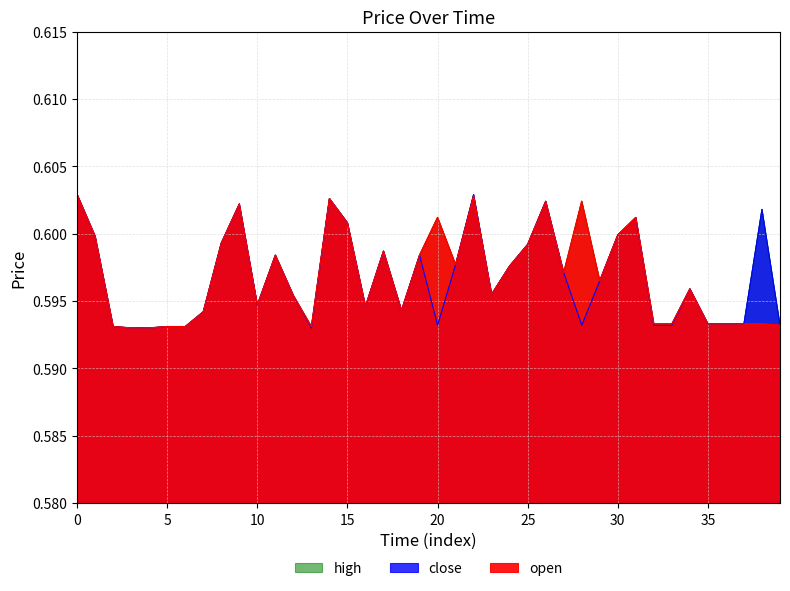

True or false: open and close cross at least once.

False